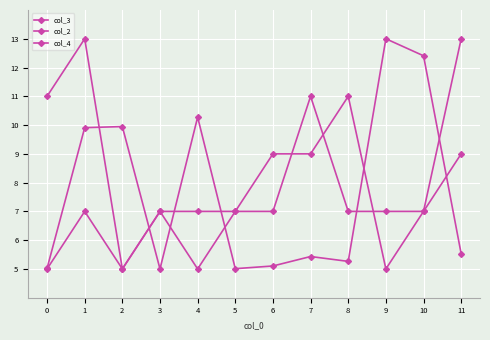

List the labels in order of col_4 value, largest first.

1, 0, 7, 11, 3, 4, 5, 6, 8, 9, 10, 2